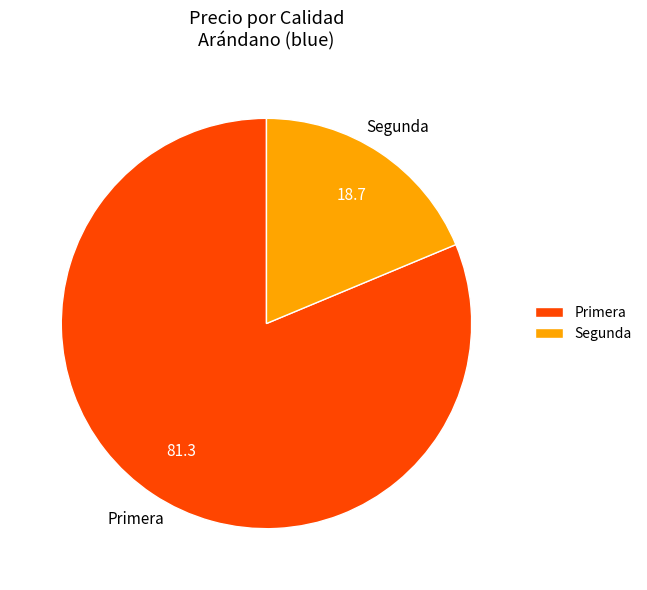

Do Primera and Segunda together represent more than half of the pie?

Yes